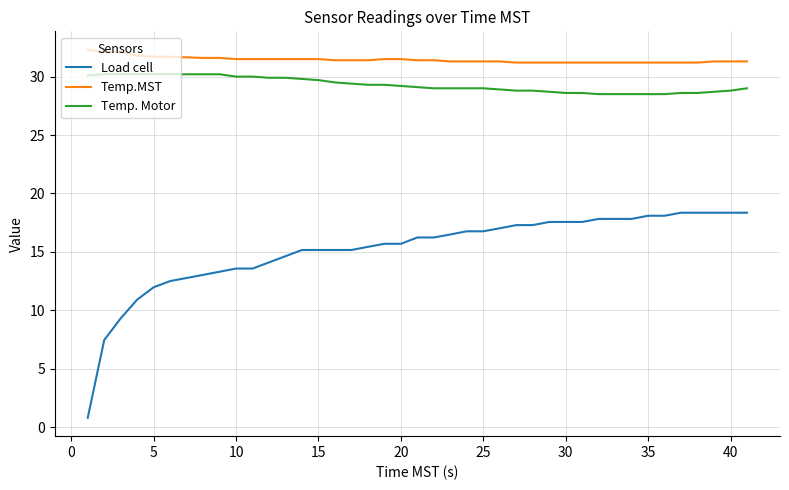

How many lines are shown in the chart?

3